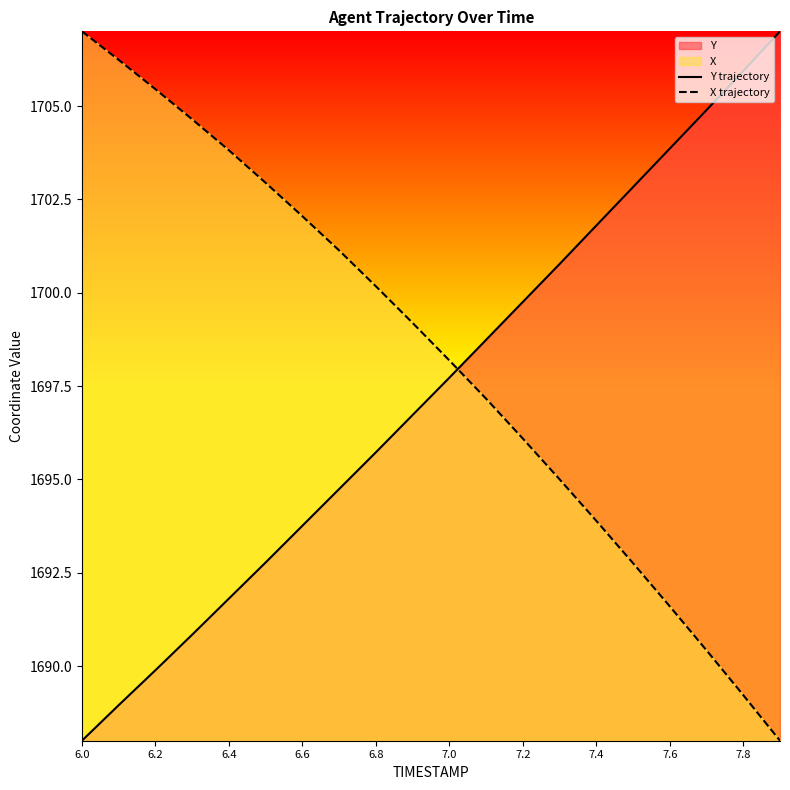

How many lines are shown in the chart?

2